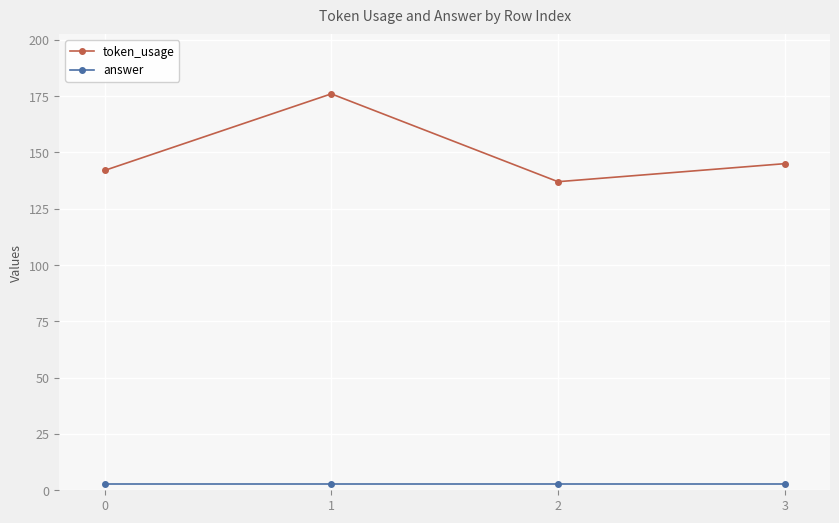

True or false: token_usage and answer intersect in this chart.

False